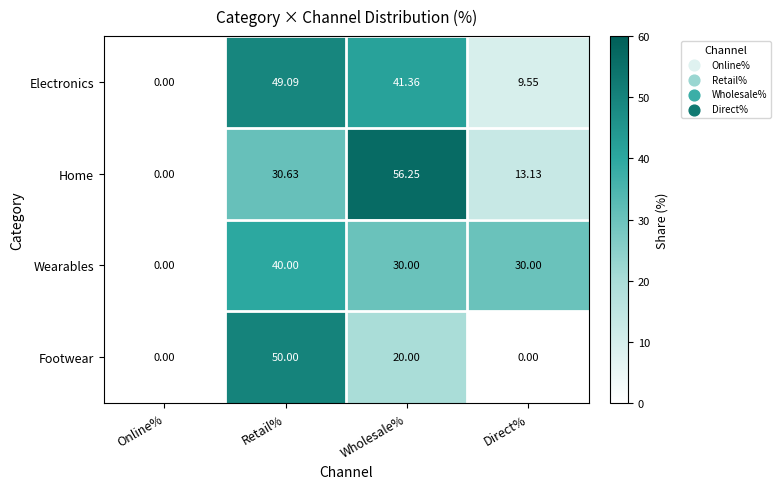

At which category does the chart reach its peak across all series?

Wholesale%